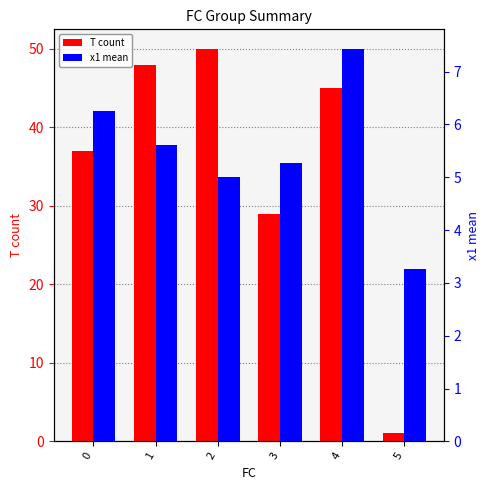

What is the lowest value of the T count series?

1.0